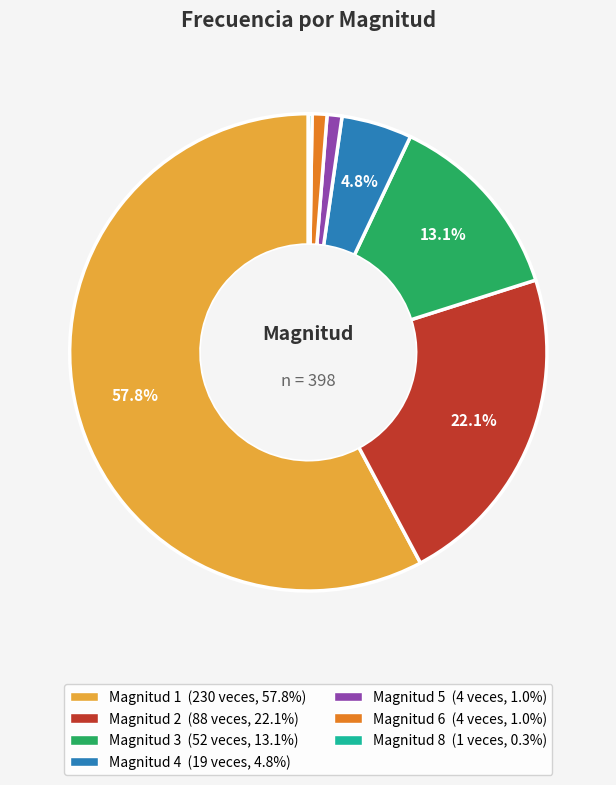

Does any single category account for the majority?

Yes